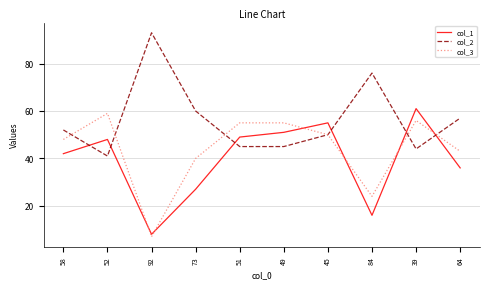

True or false: col_1 has more than 0 interior local peaks.

True